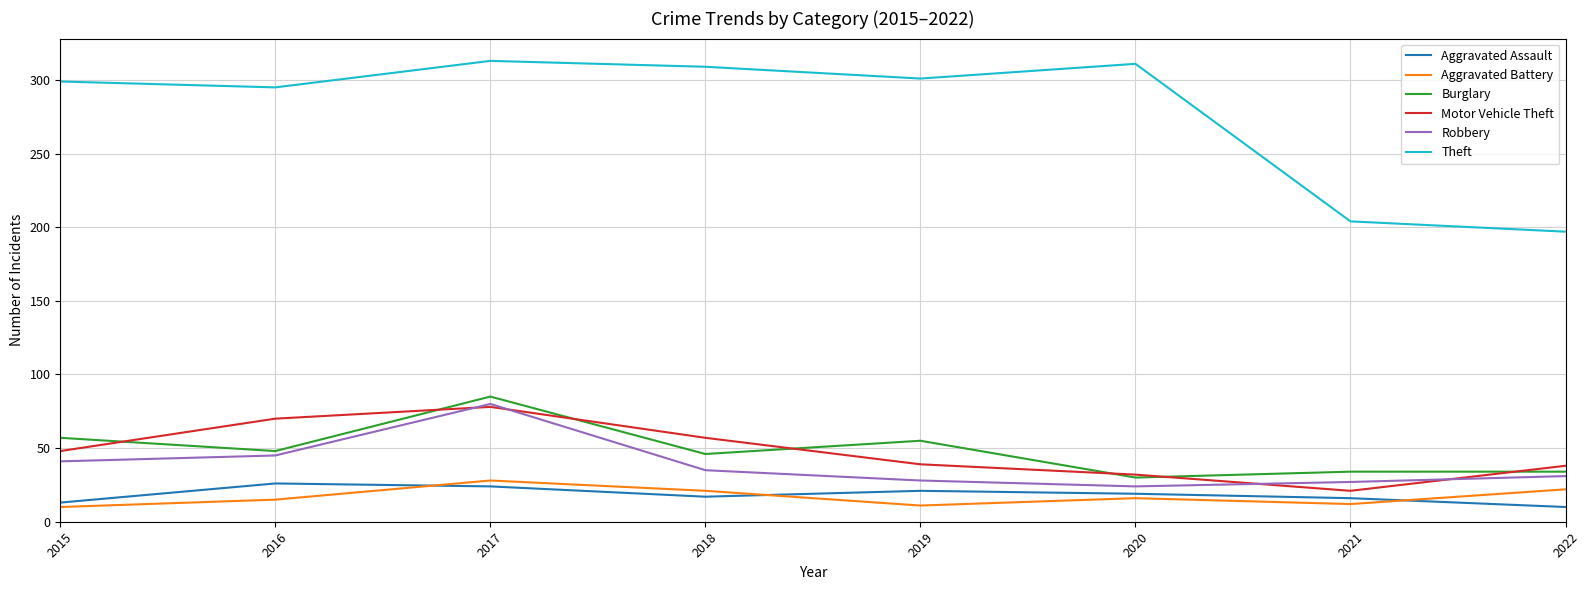

Which series has the largest total across all categories?

Theft